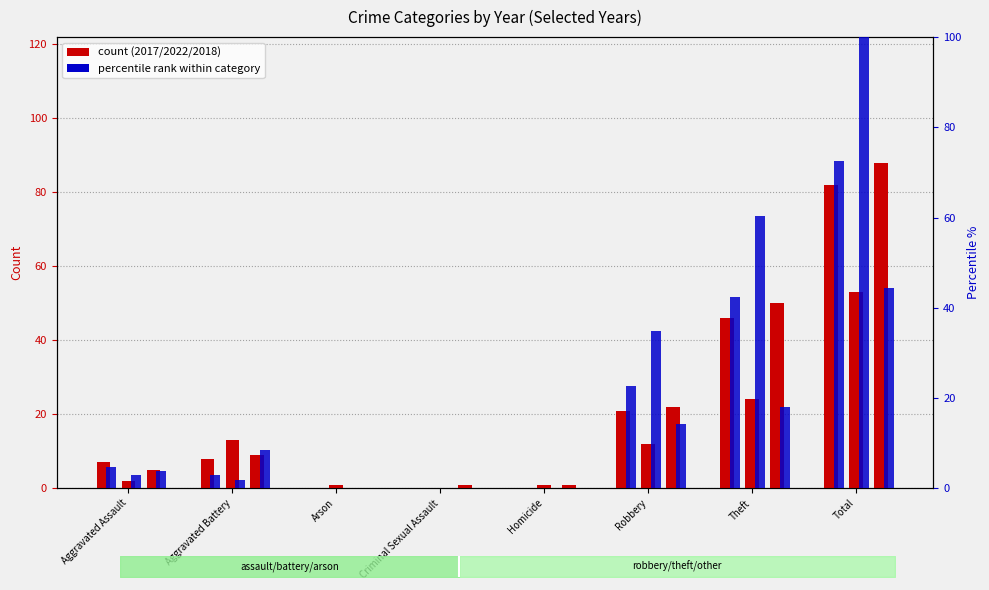

How many data points in 2018 (count) are less than 9?

4